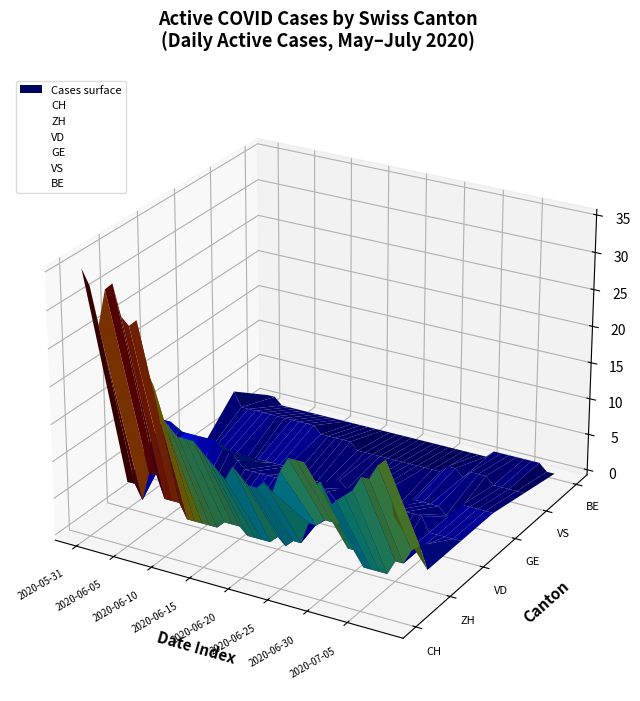

True or false: VS and VD cross at least once.

False